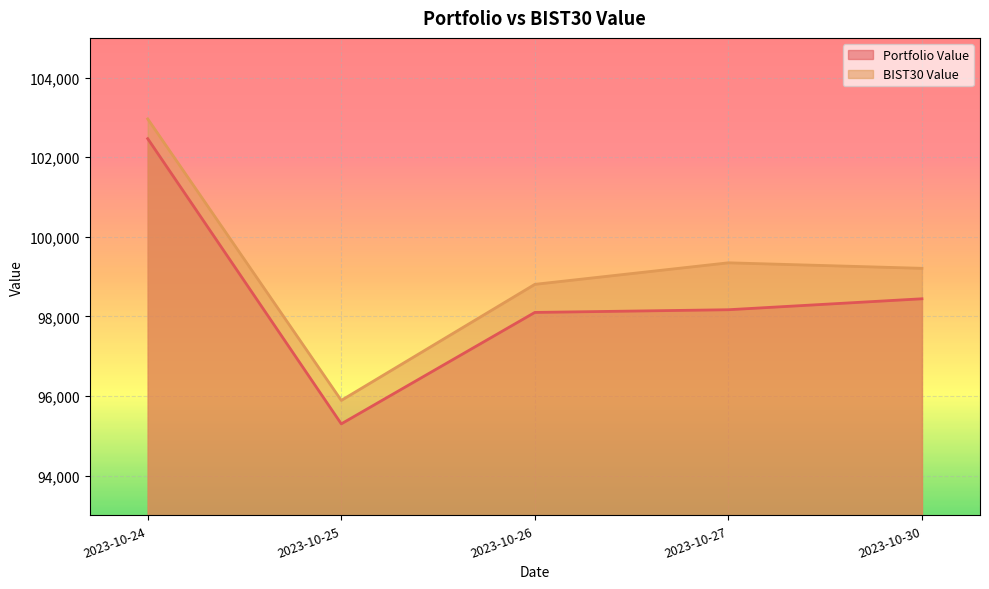

In Portfolio Value, how many points are lower than both neighbors (excluding endpoints)?

1